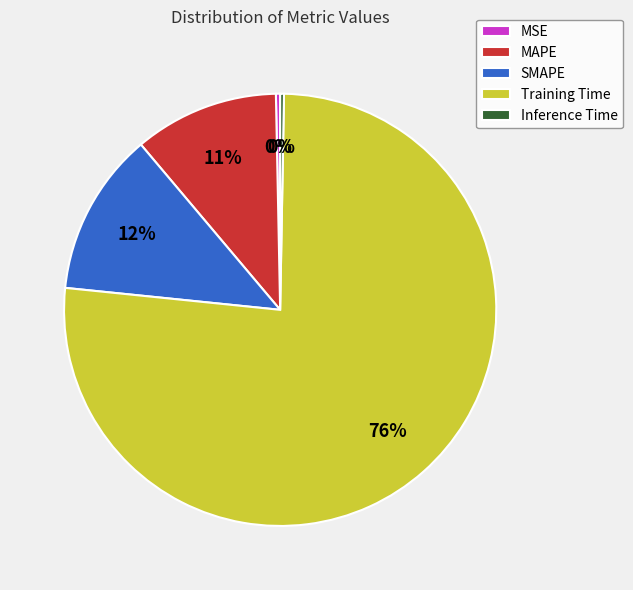

What is the largest slice in the pie chart?

Training Time